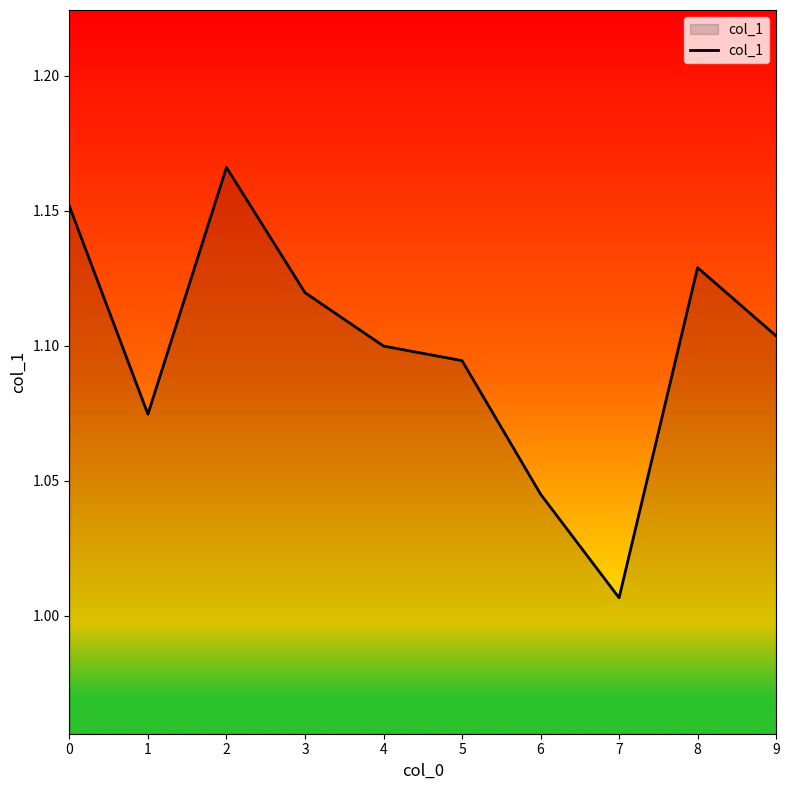

True or false: the data shows 1.1 at 3.

True